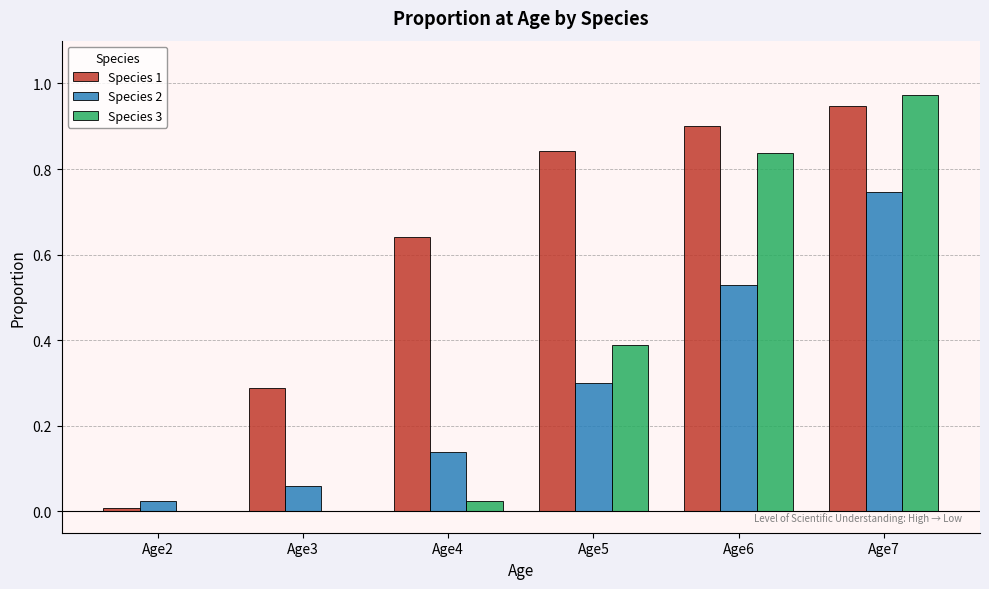

Which series changed the most between Age3 and Age6?

Species 3